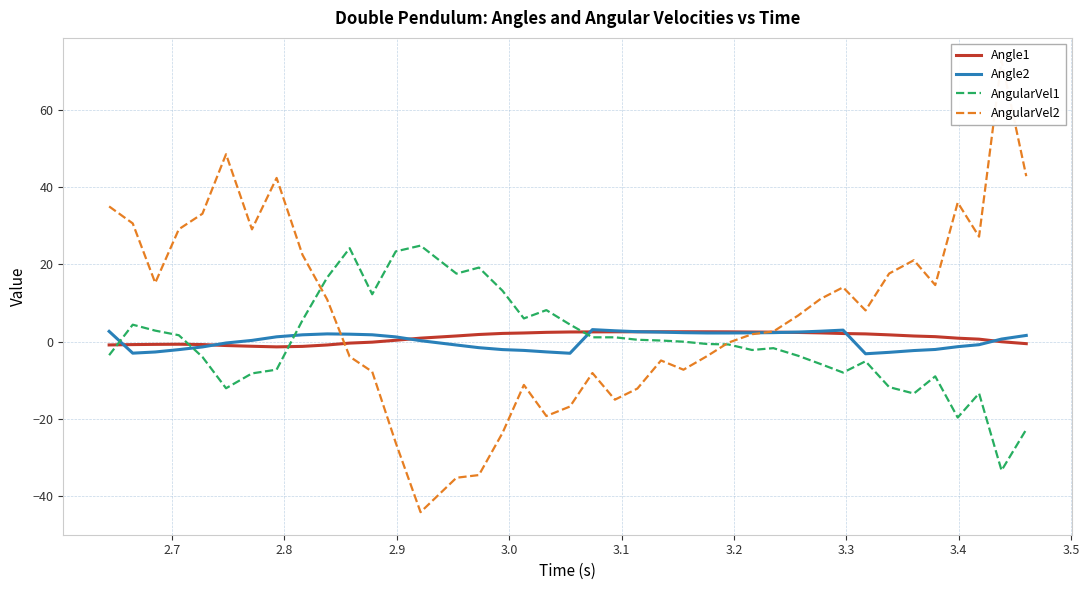

What is the highest value of the AngularVel1 series?

24.9